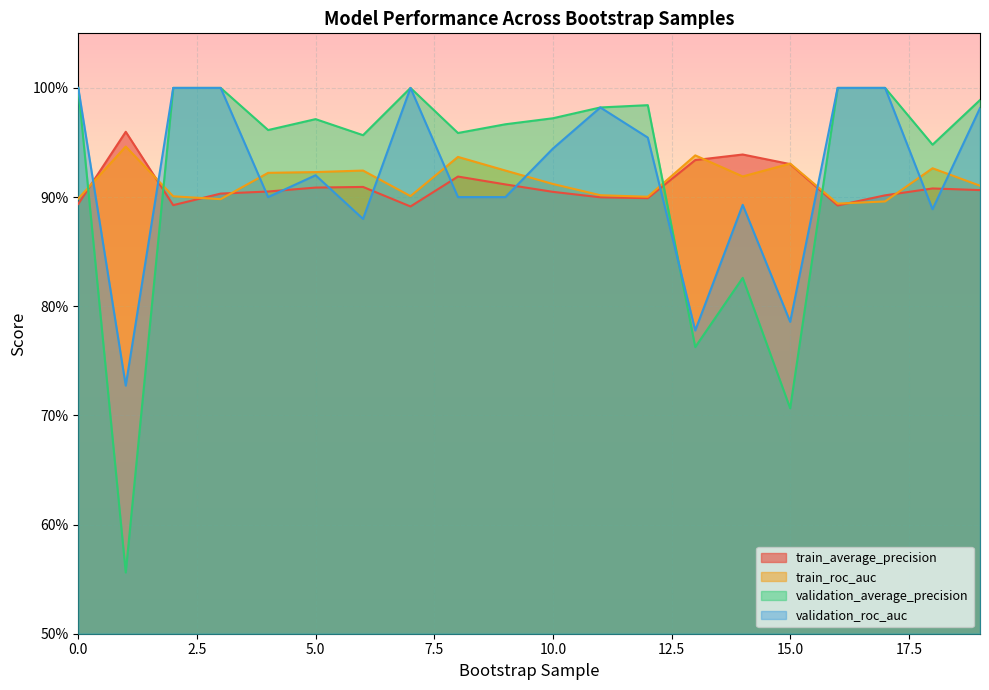

What is the greatest value displayed?

1.0